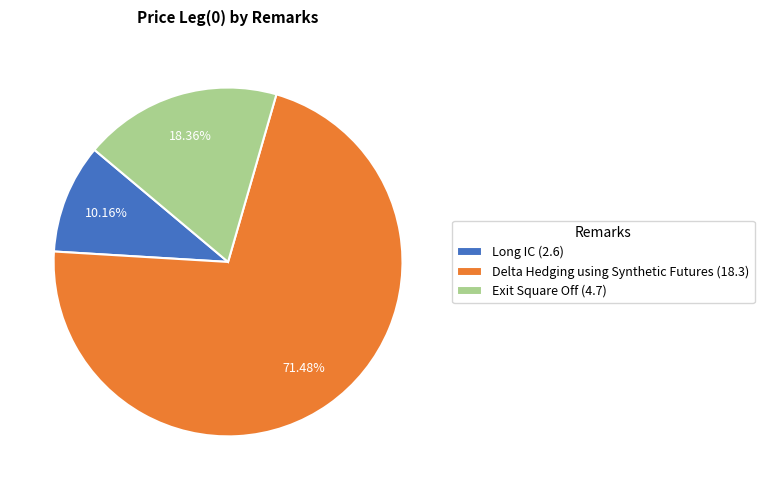

Is it true that Delta Hedging using Synthetic Futures is 71% of the pie?

True